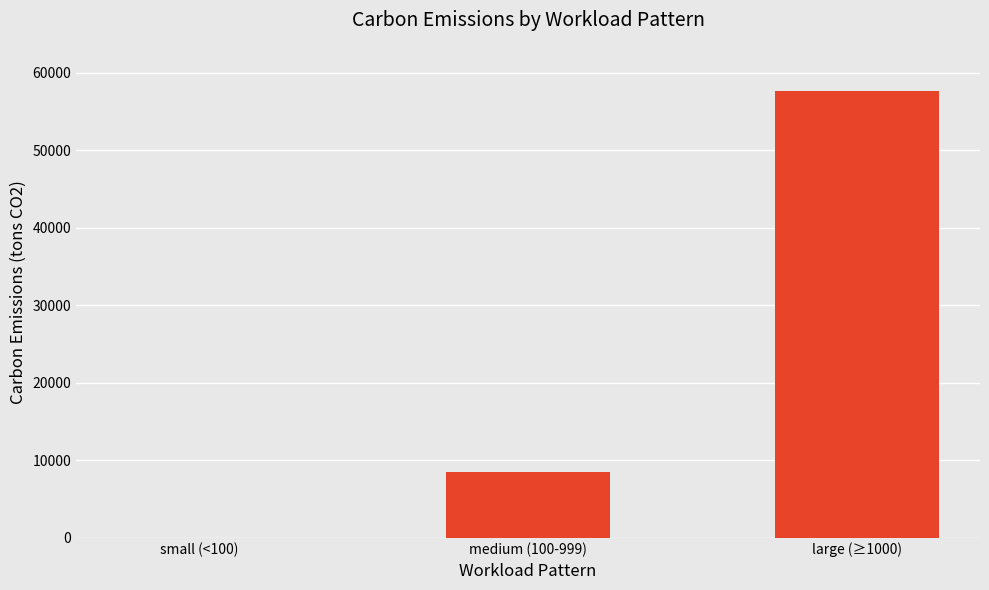

How many categories are shown in the chart?

3